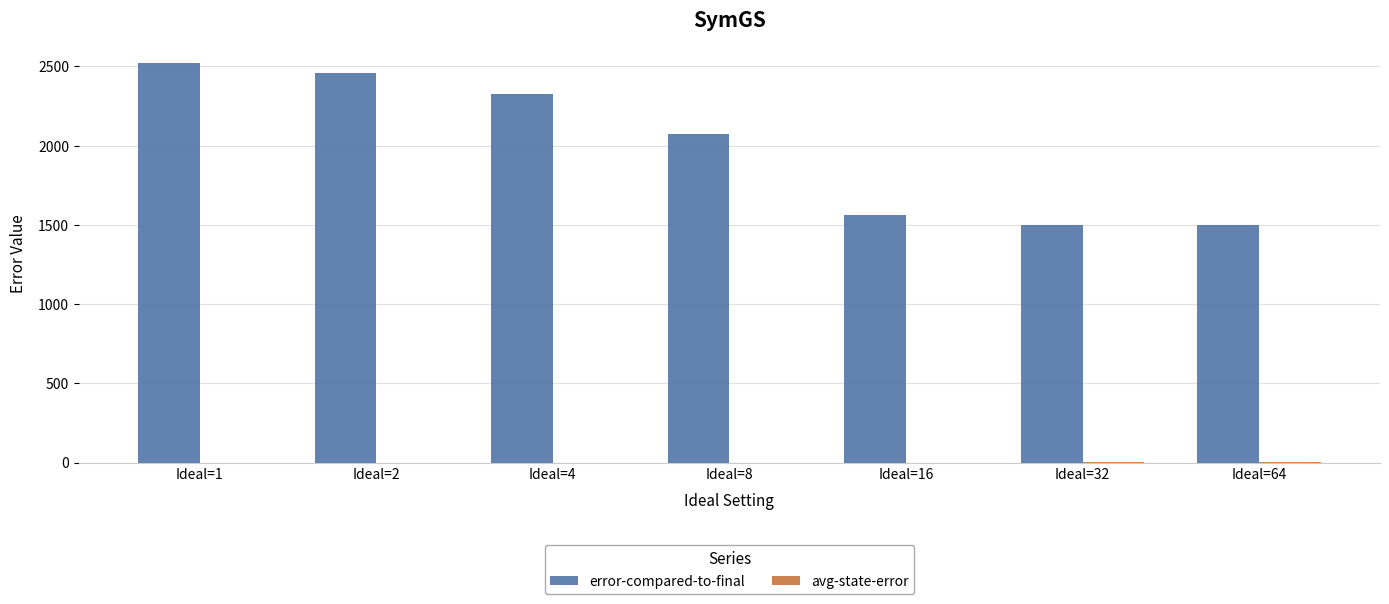

Are the bars horizontal?

No